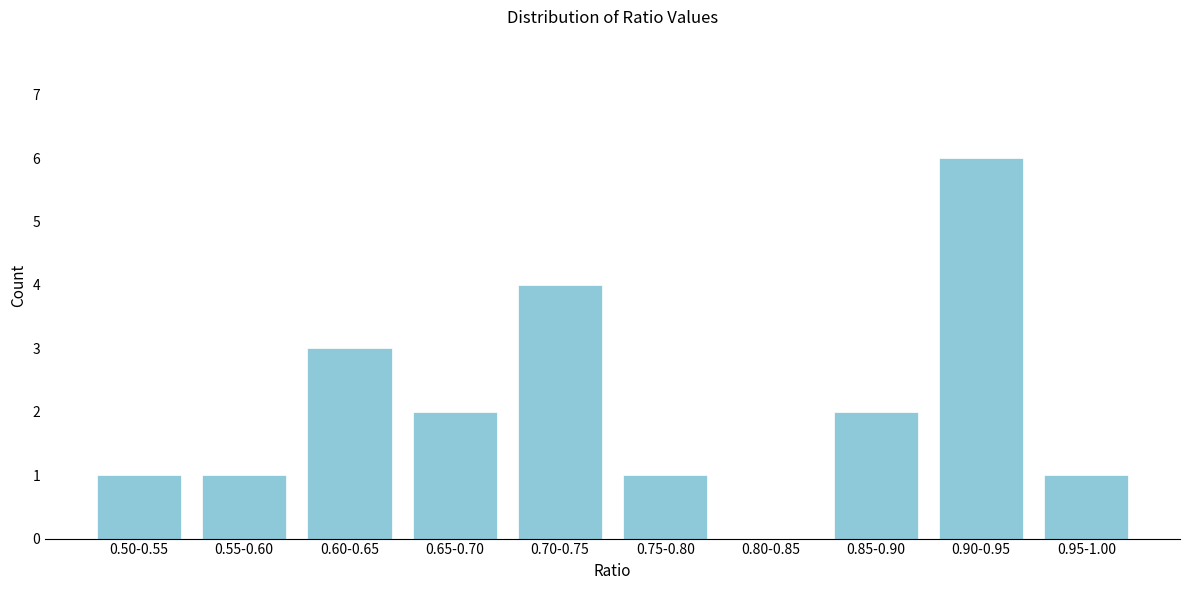

Reading left to right, extract all data points from this chart.

0.50-0.55=1	0.55-0.60=1	0.60-0.65=3	0.65-0.70=2	0.70-0.75=4	0.75-0.80=1	0.80-0.85=0	0.85-0.90=2	0.90-0.95=6	0.95-1.00=1